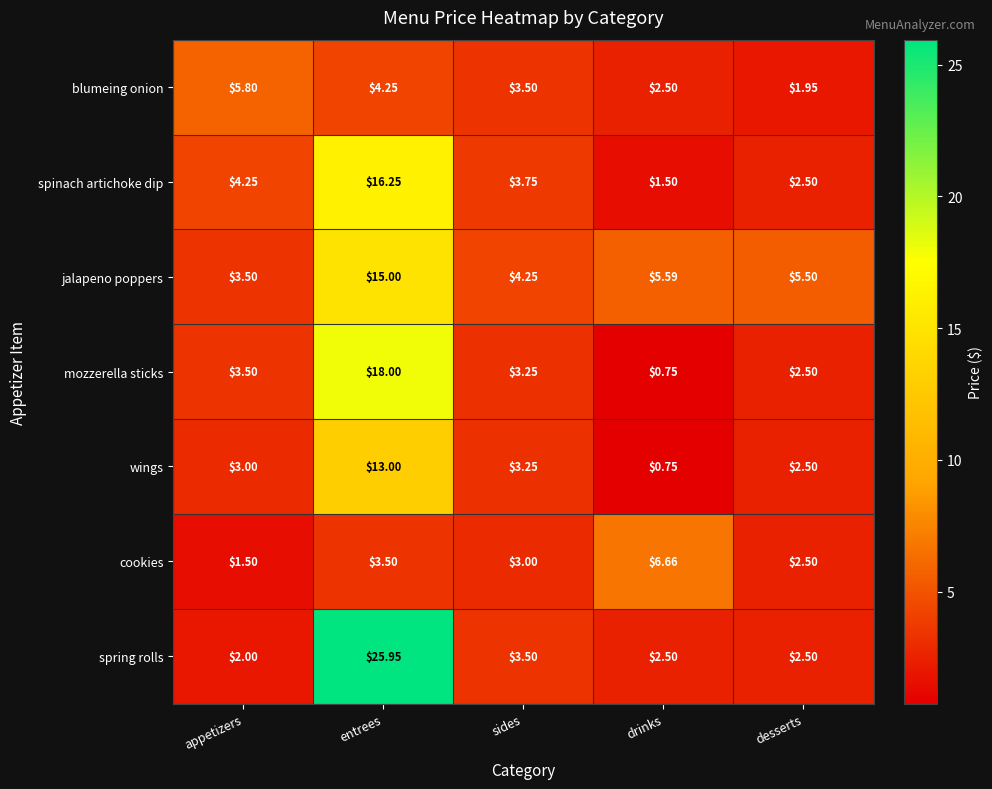

Which category has the highest value in the spinach artichoke dip series?

entrees